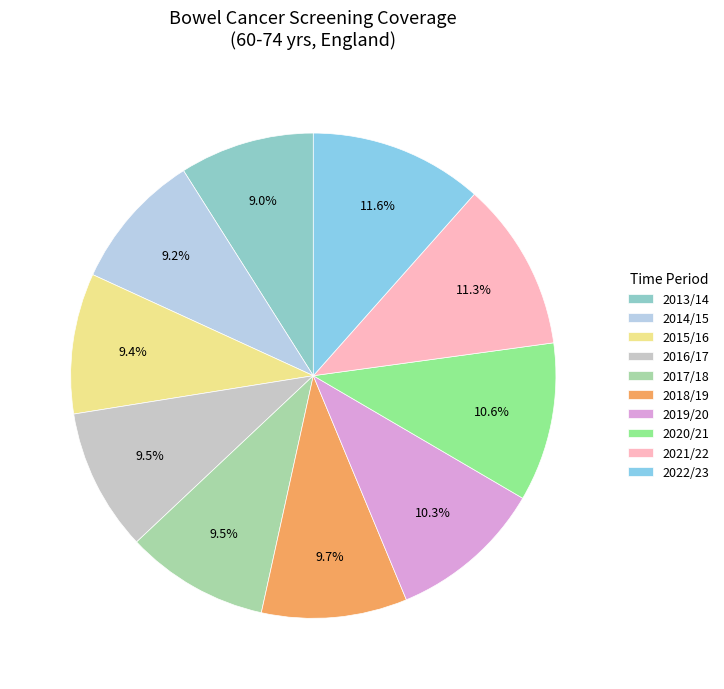

Which slice is the largest?

2022/23